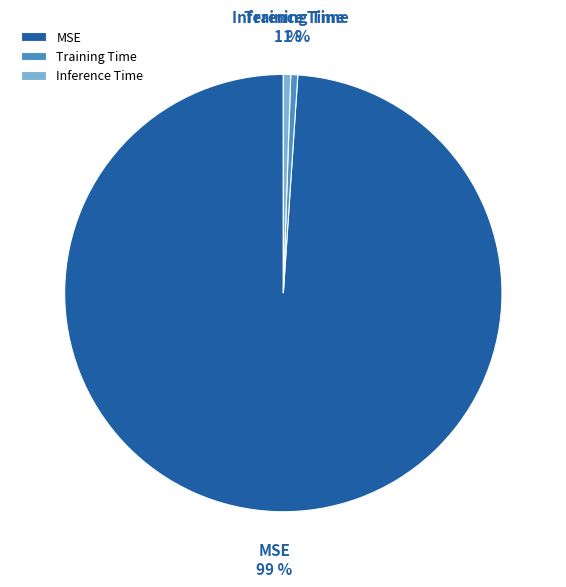

Which slice represents more than half of the pie?

MSE